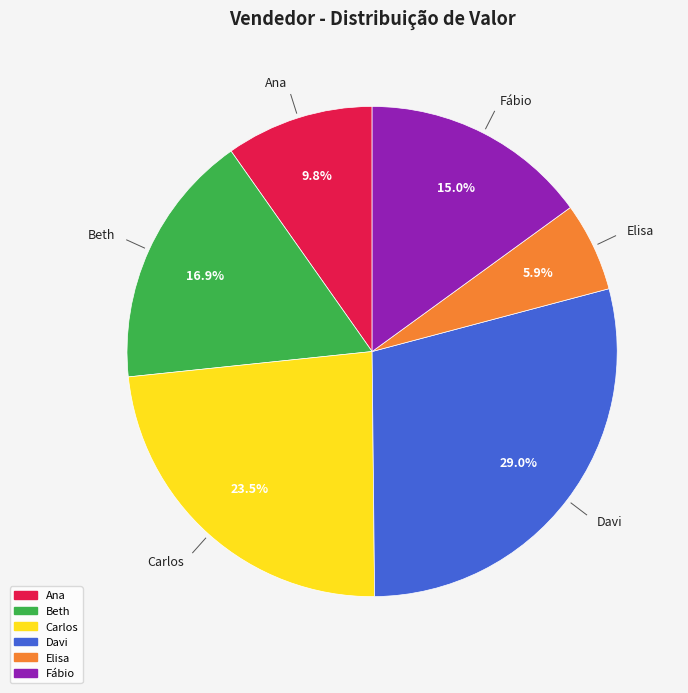

Which has a higher value, Davi or Beth?

Davi